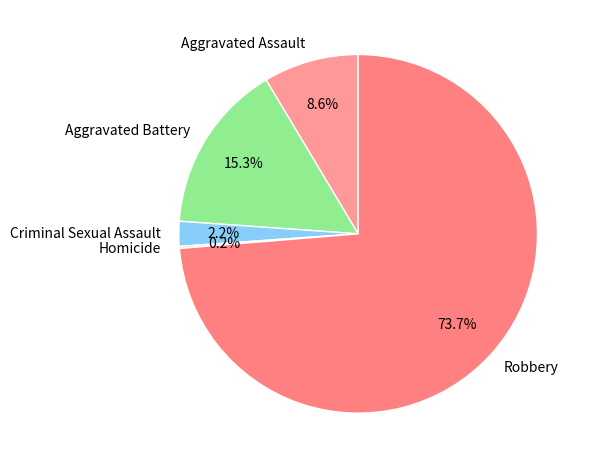

Which has a higher value, Criminal Sexual Assault or Aggravated Battery?

Aggravated Battery